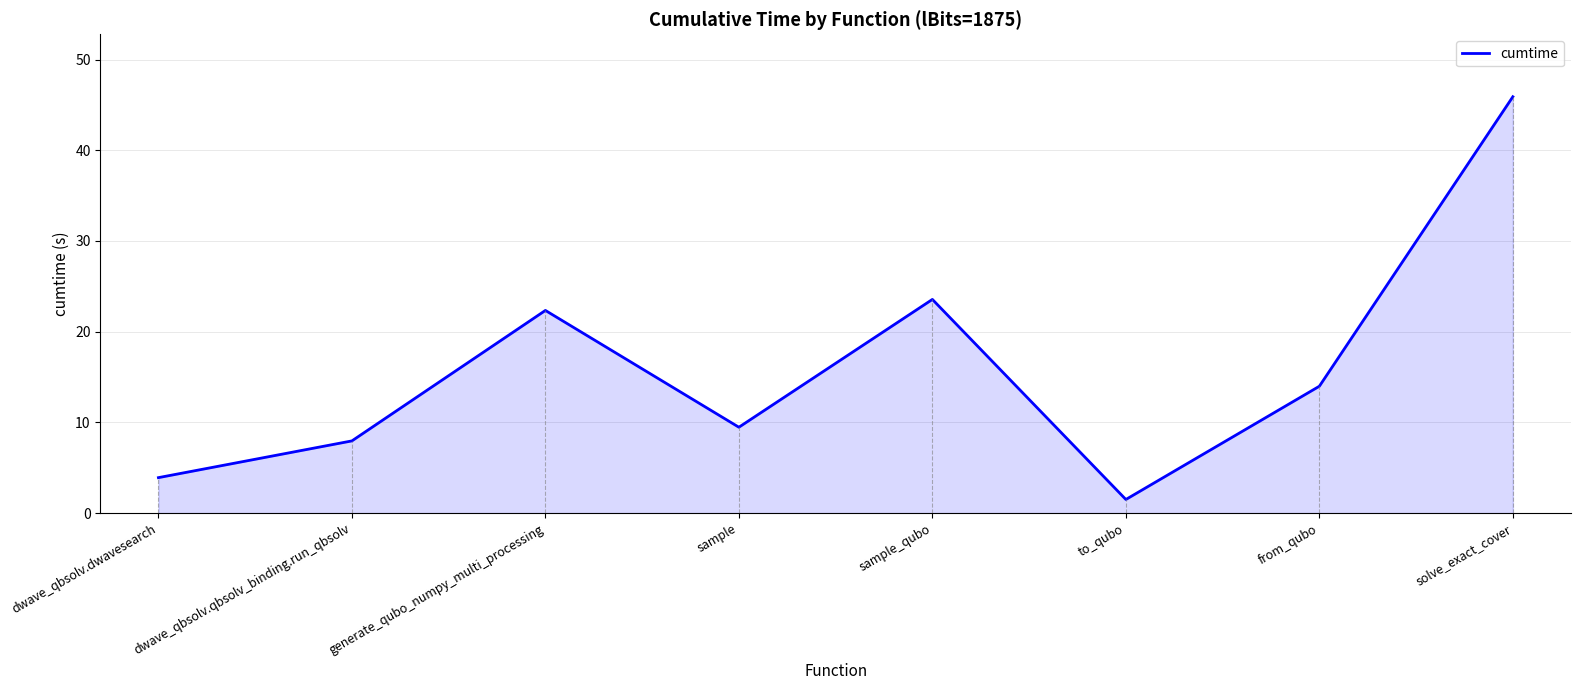

The chart shows a value of 14.1 at dwave_qbsolv.qbsolv_binding.run_qbsolv. True or false?

False